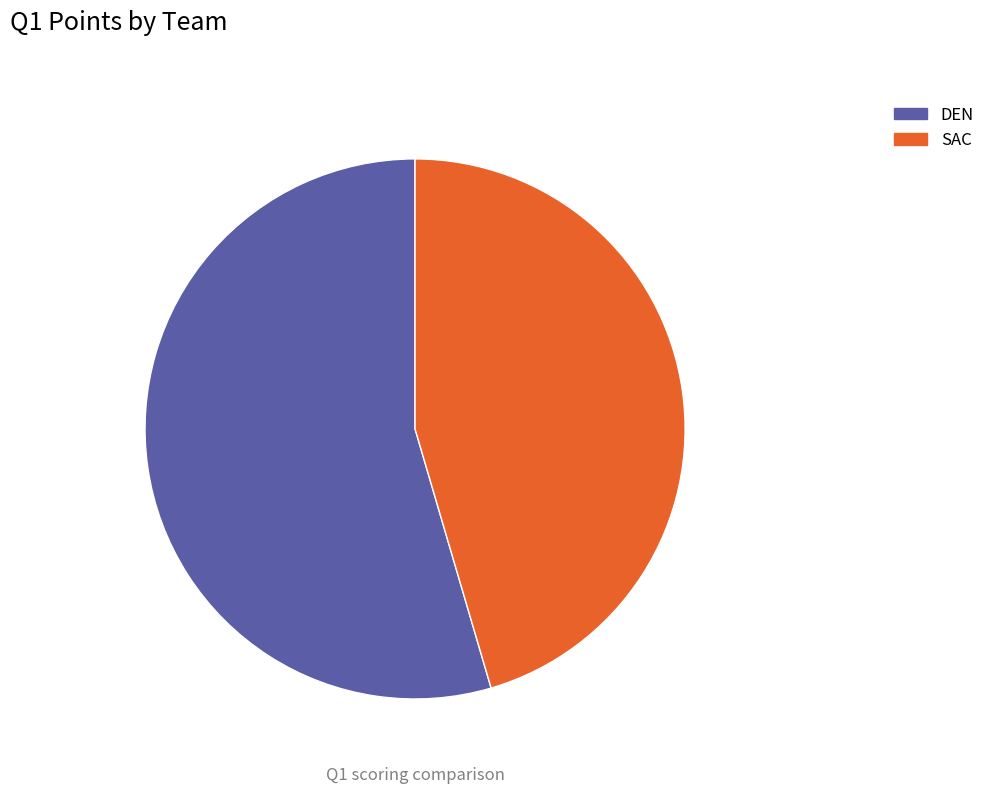

What is the smallest slice in the pie chart?

SAC